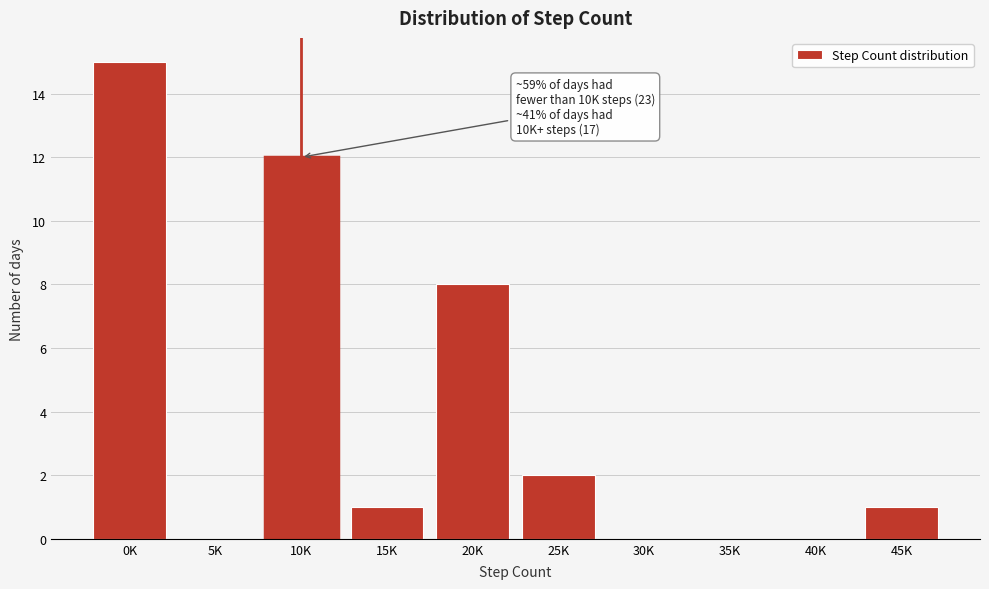

Reading right to left, what are all the values shown in this chart?

45K=1	40K=0	35K=0	30K=0	25K=2	20K=8	15K=1	10K=12	5K=0	0K=15